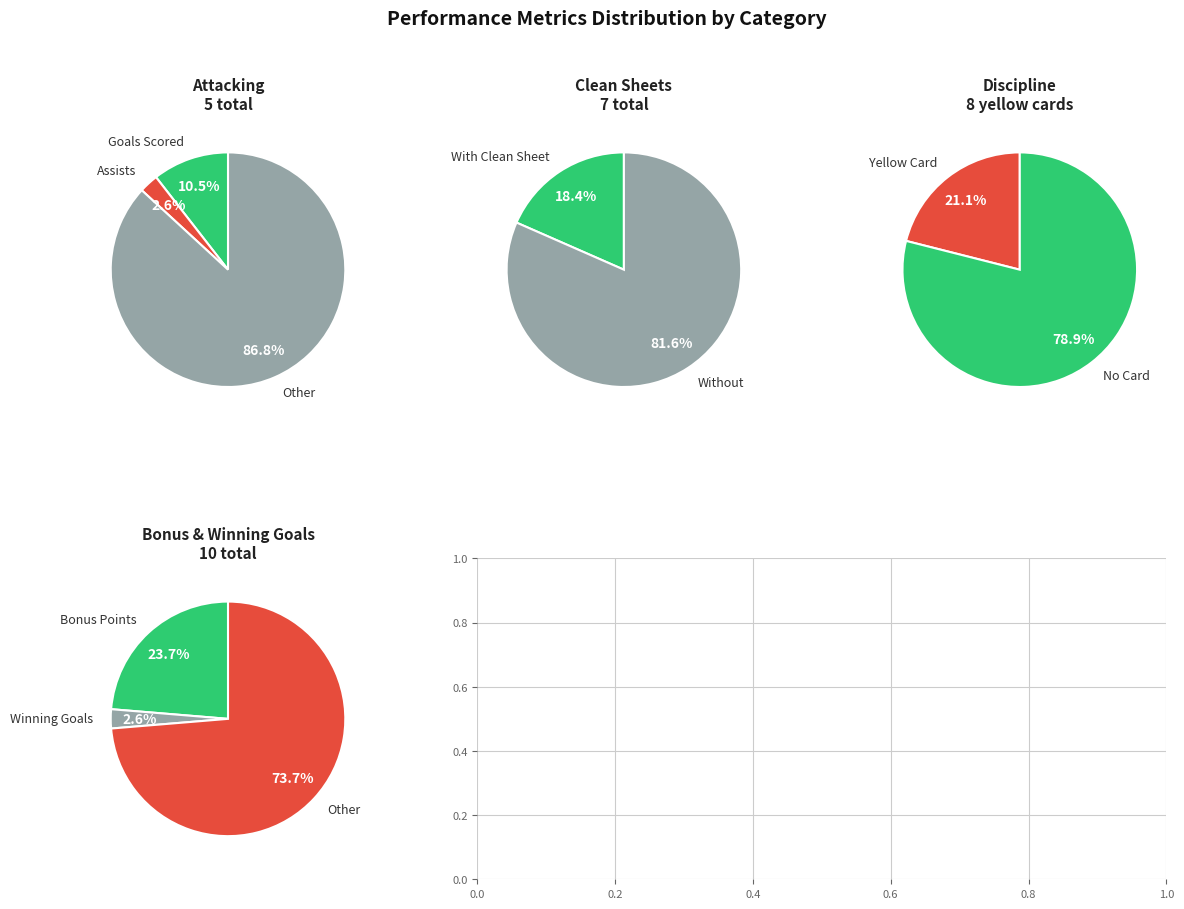

Is 18 the majority of the pie?

No